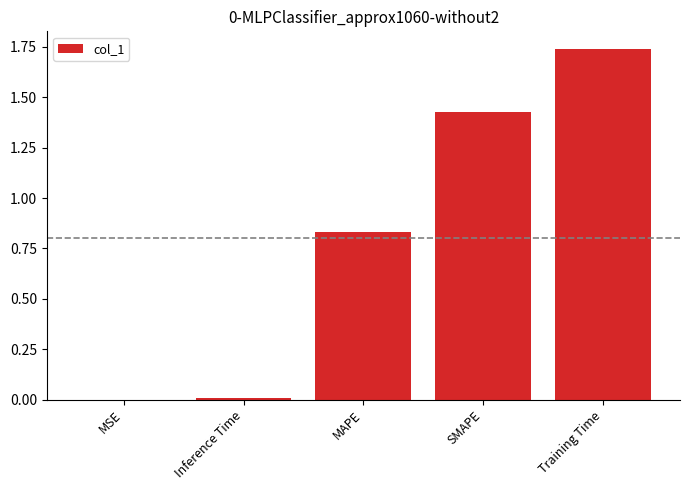

What is the sum of all values?

4.0